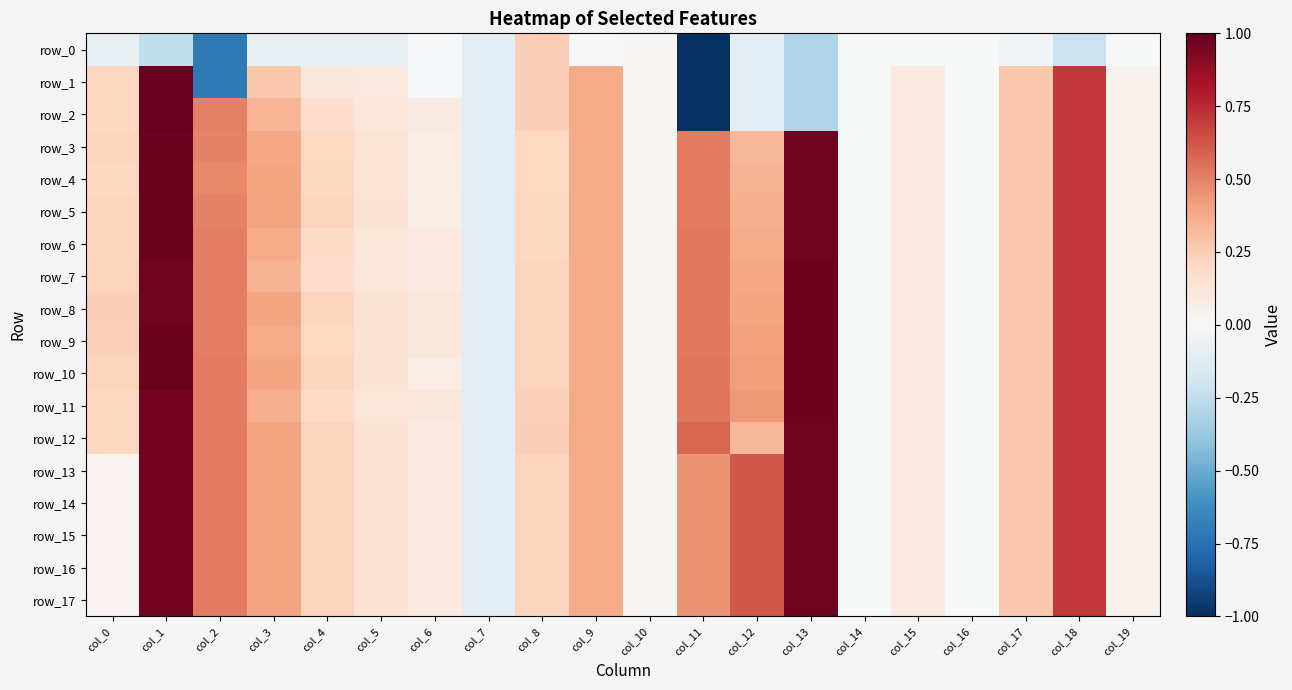

Is the value of row_7 at col_6 greater than the value of row_14 at col_3?

No